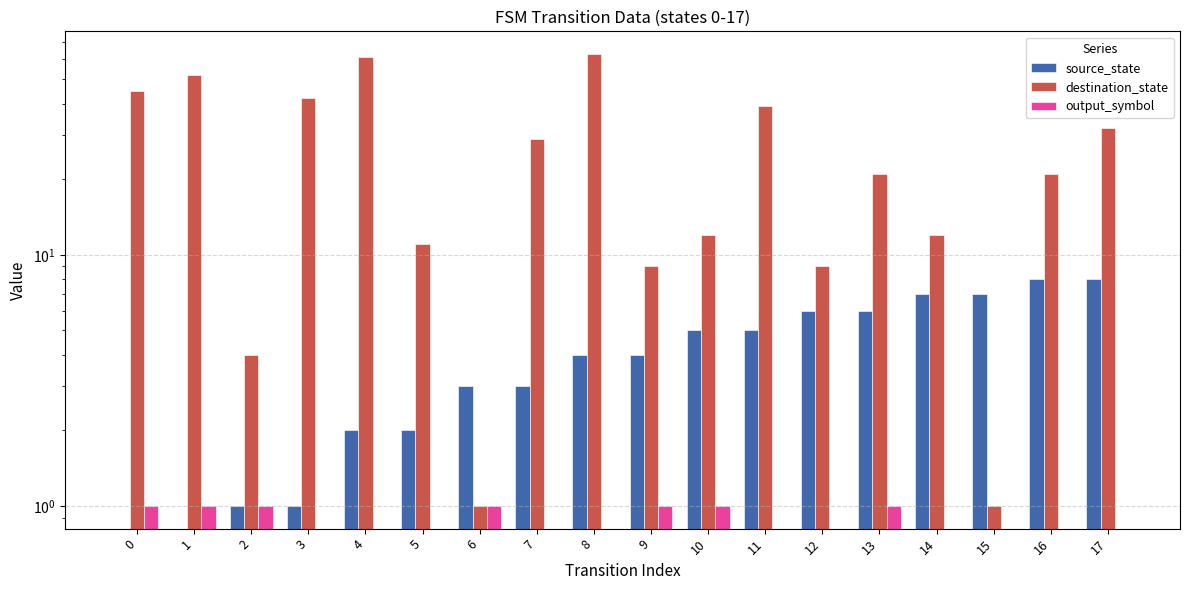

What are all the series names shown in the legend?

source_state, destination_state, output_symbol